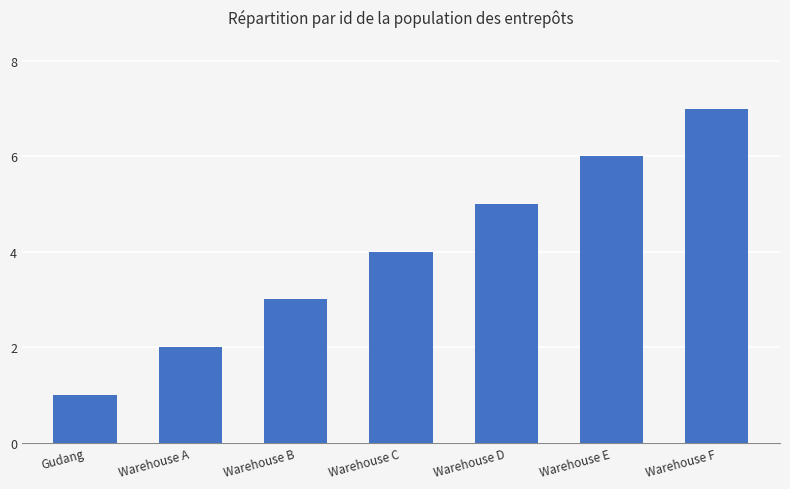

Is it true that the value at Warehouse F is 7?

True